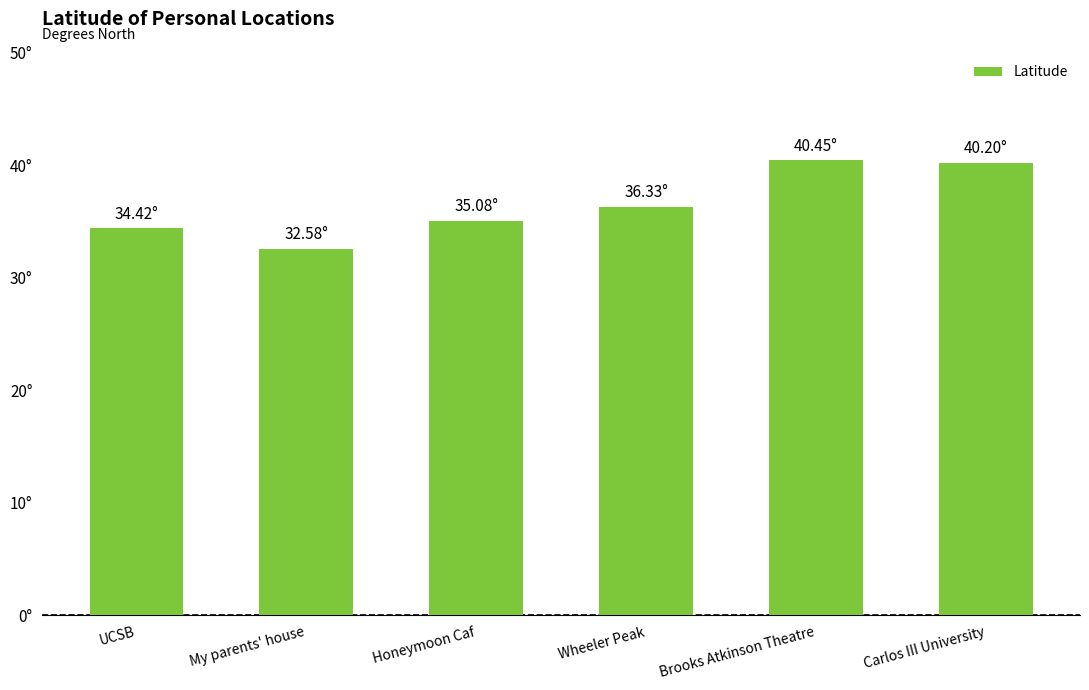

Does the chart contain any negative values?

No